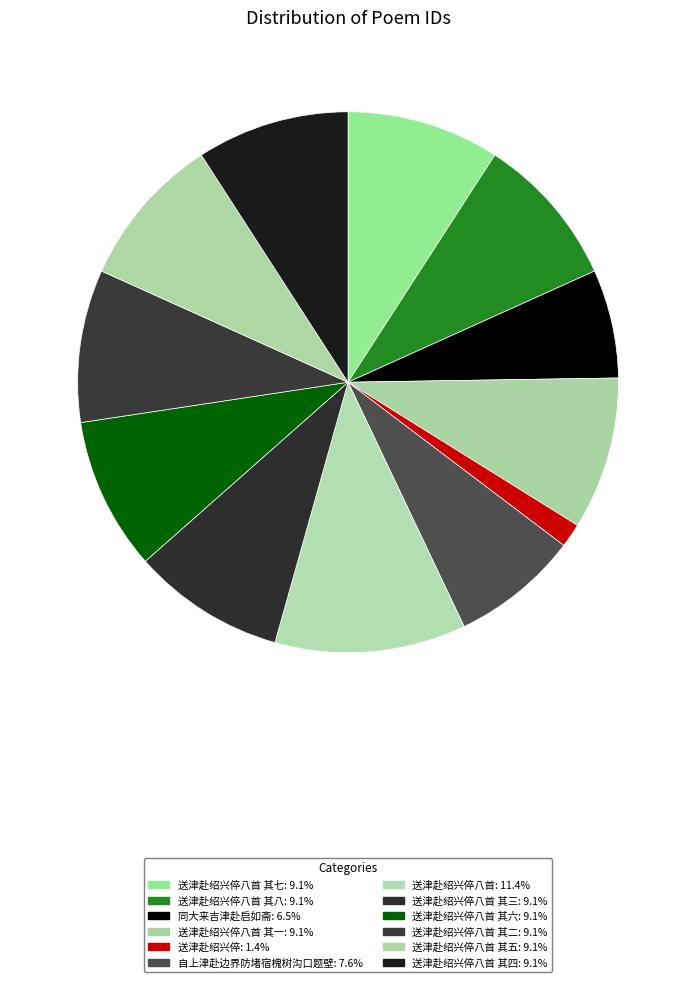

Which category has the smallest portion of the pie?

送津赴绍兴倅